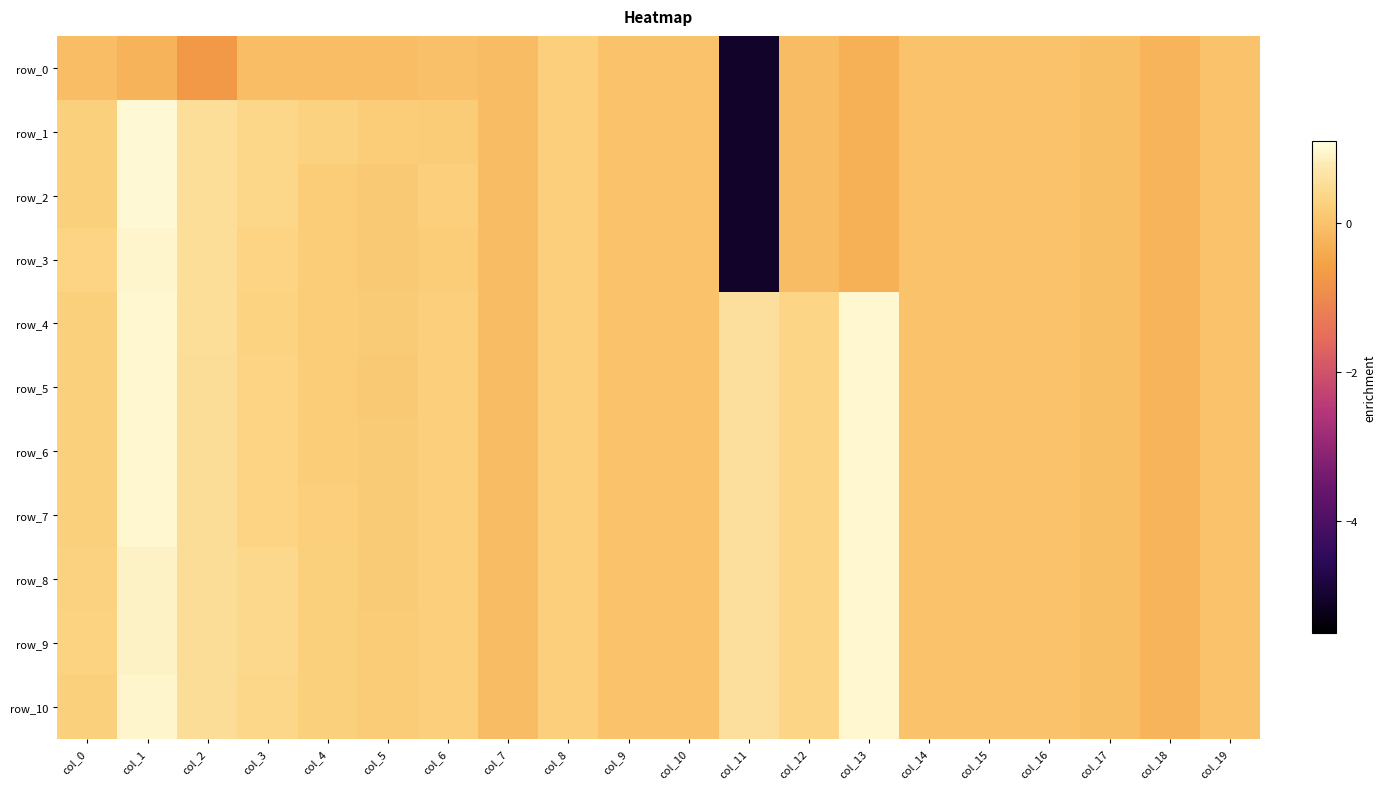

What is the spread (max minus min) of values at col_6?

0.3